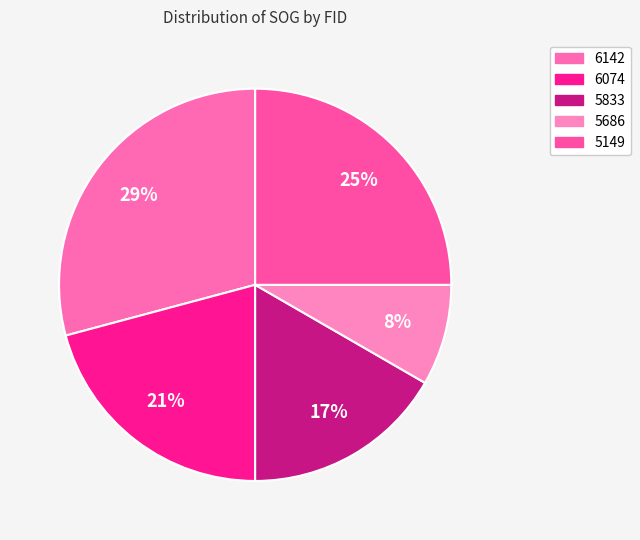

Rank the categories by value from highest to lowest.

6142, 5149, 6074, 5833, 5686